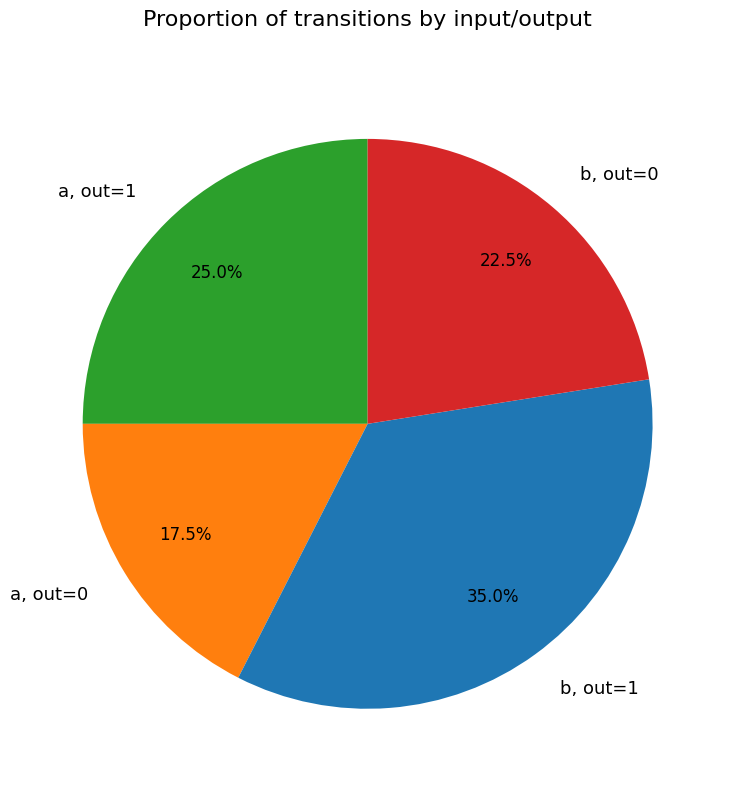

What is the smallest slice in the pie chart?

a, out=0